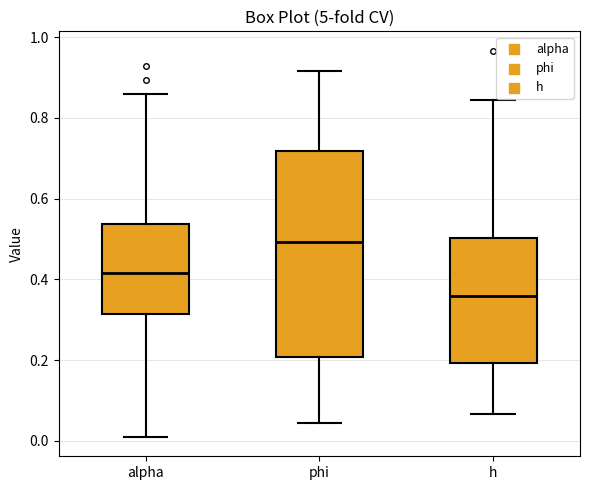

Where is the lower edge of the box for phi on the y-axis? The values are not printed on the chart, so give them approximately, as read against the axis.

0.20